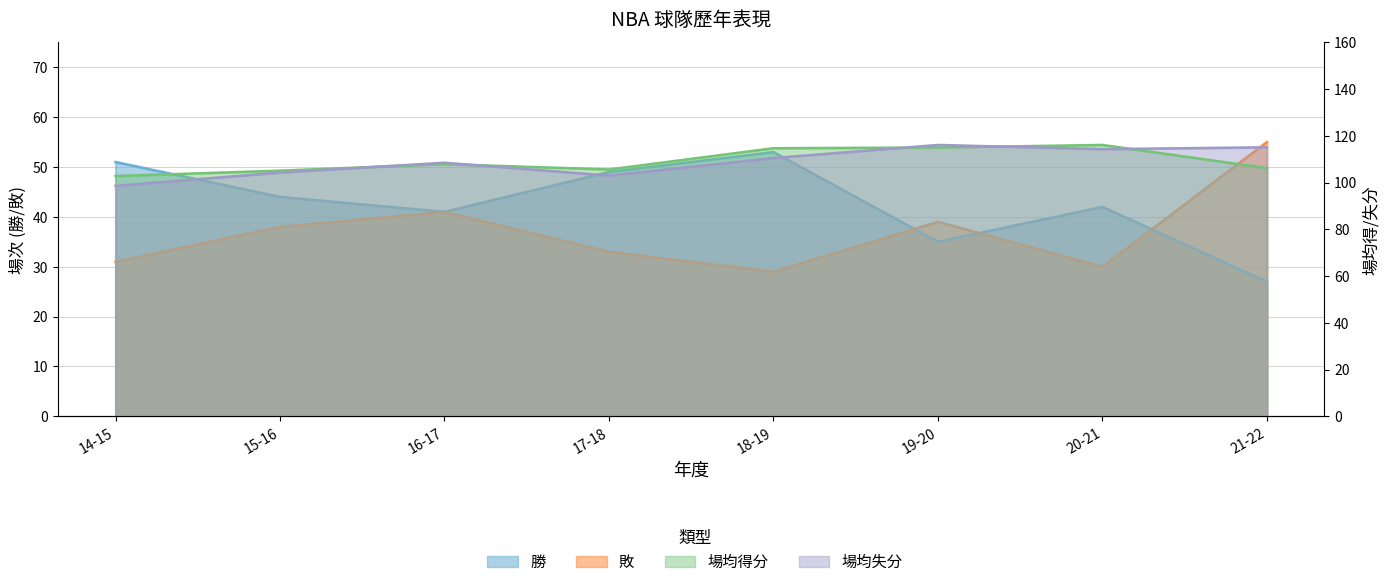

Reading right to left, what are all the values shown in this chart?

勝: 27.0	42.0	35.0	53.0	49.0	41.0	44.0	51.0
敗: 55.0	30.0	39.0	29.0	33.0	41.0	38.0	31.0
場均得分: 106.2	116.1	115.0	114.7	105.6	107.9	105.1	102.8
場均失分: 115.1	114.3	116.1	110.5	103.0	108.5	104.3	98.6